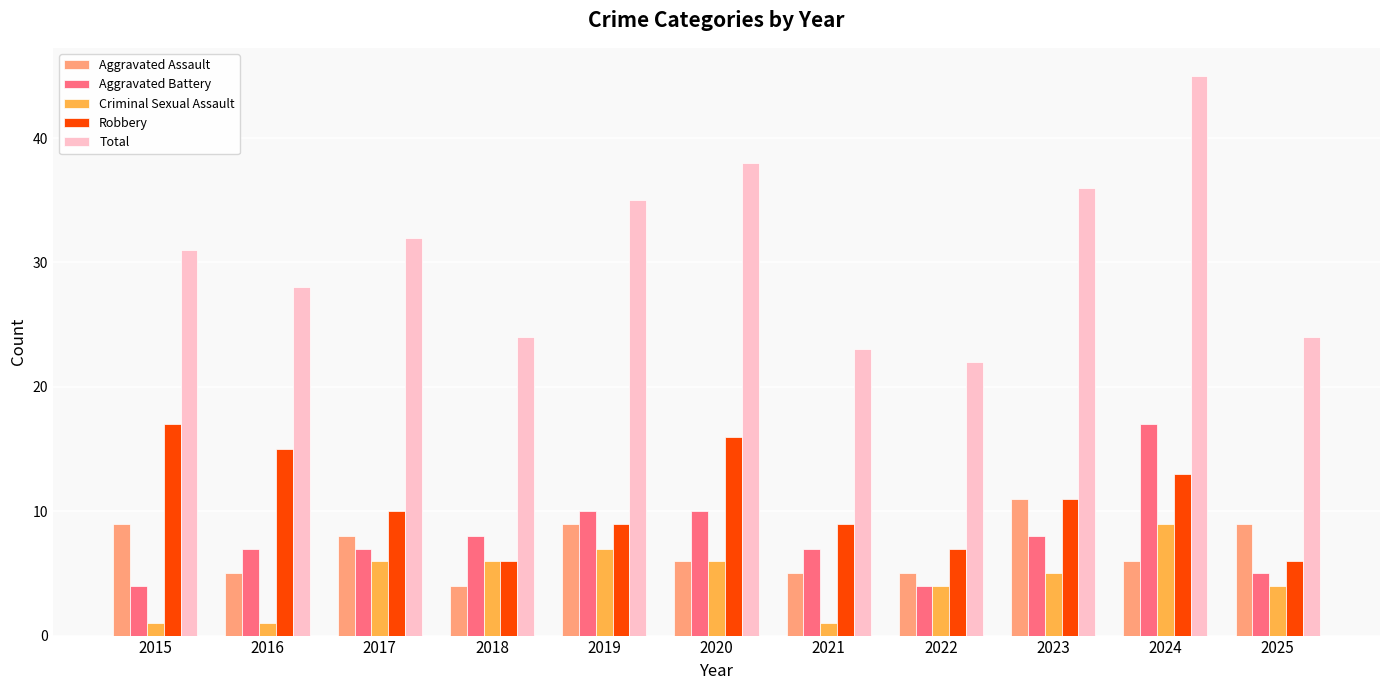

At which label is Robbery closest to 11?

2023